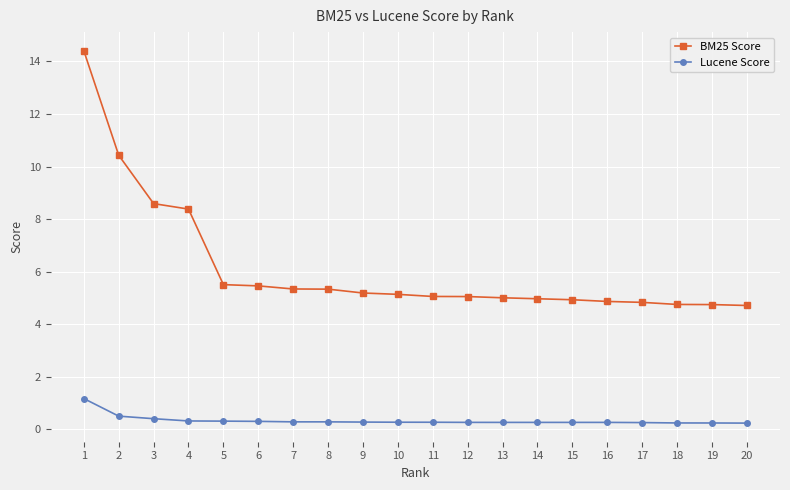

Which series has the widest spread of values?

BM25 Score